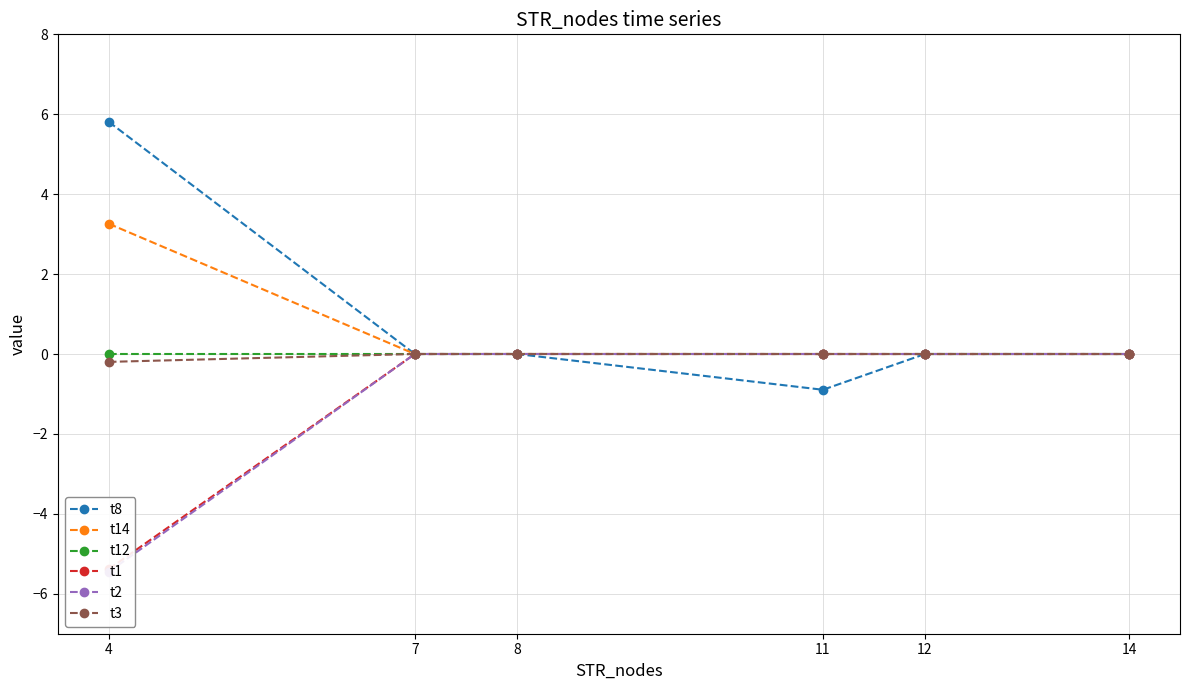

What is the difference between the maximum and minimum values in the t3 series?

0.2